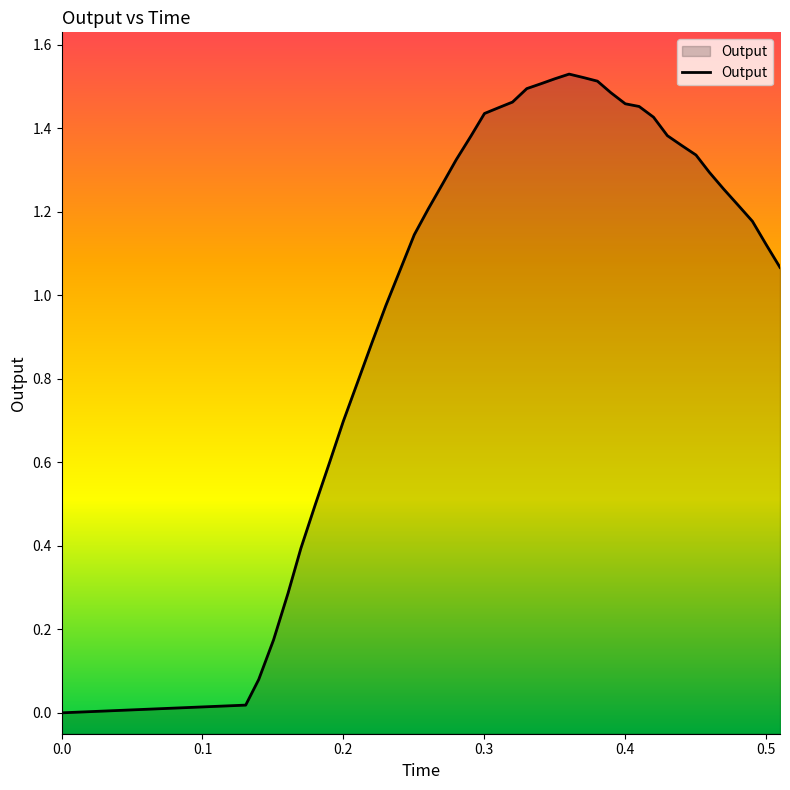

What is the value of the 37th point from the left?

1.2